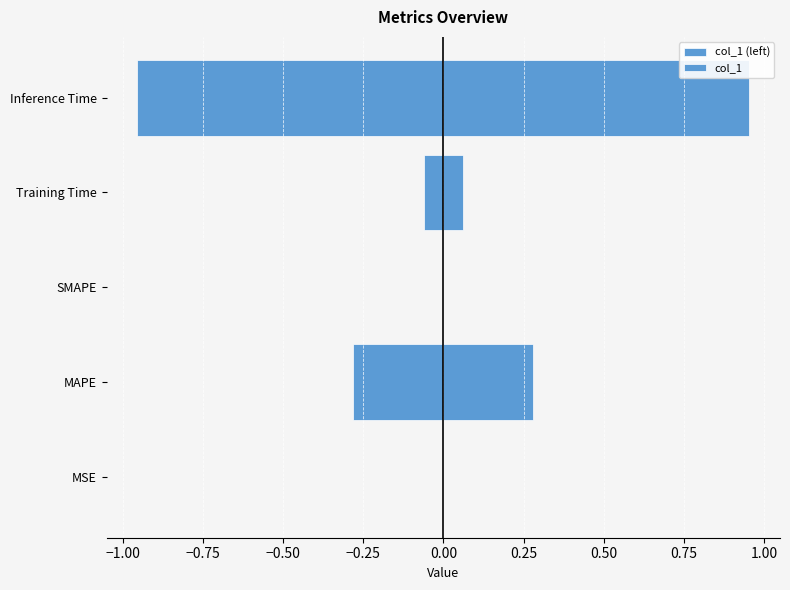

Are the bars grouped side by side (vs. stacked)?

Yes